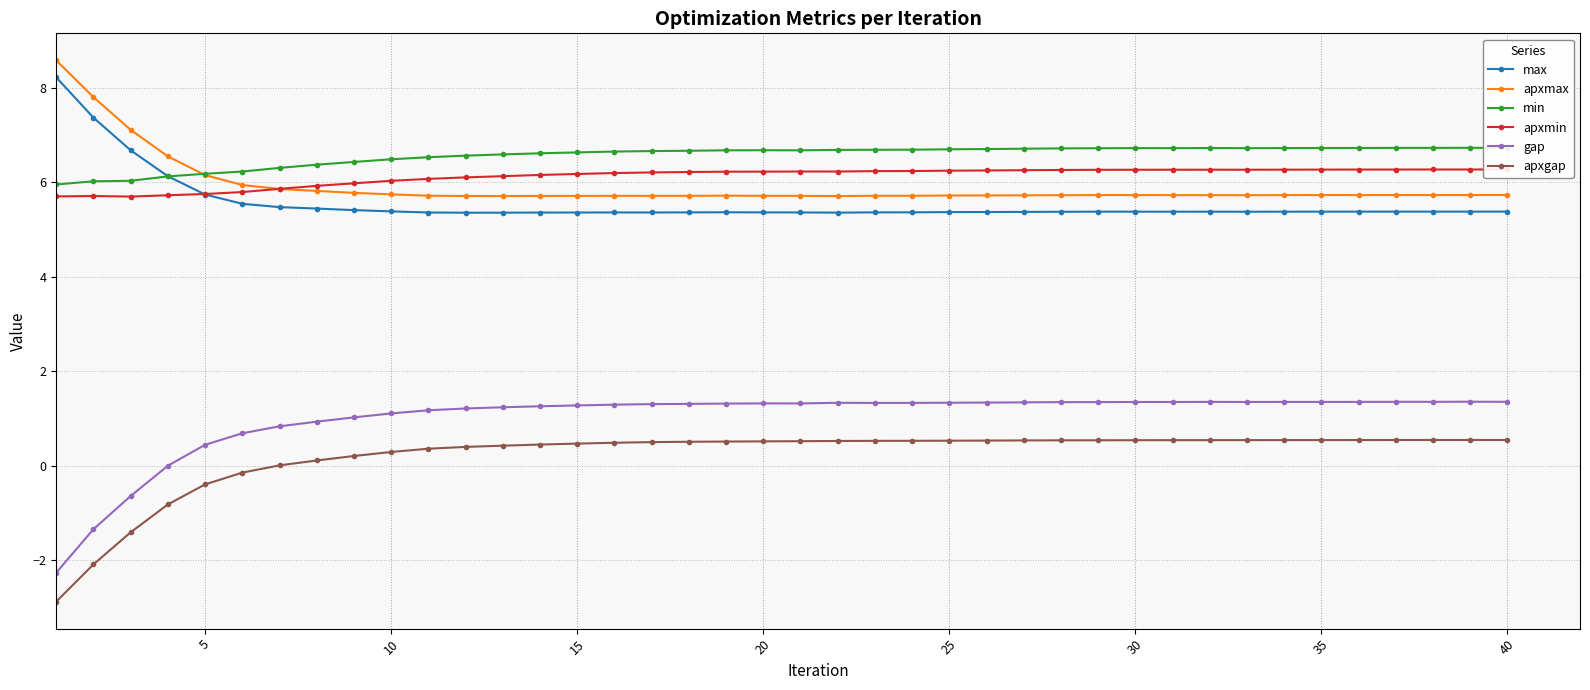

Read the min value at 10.

6.5